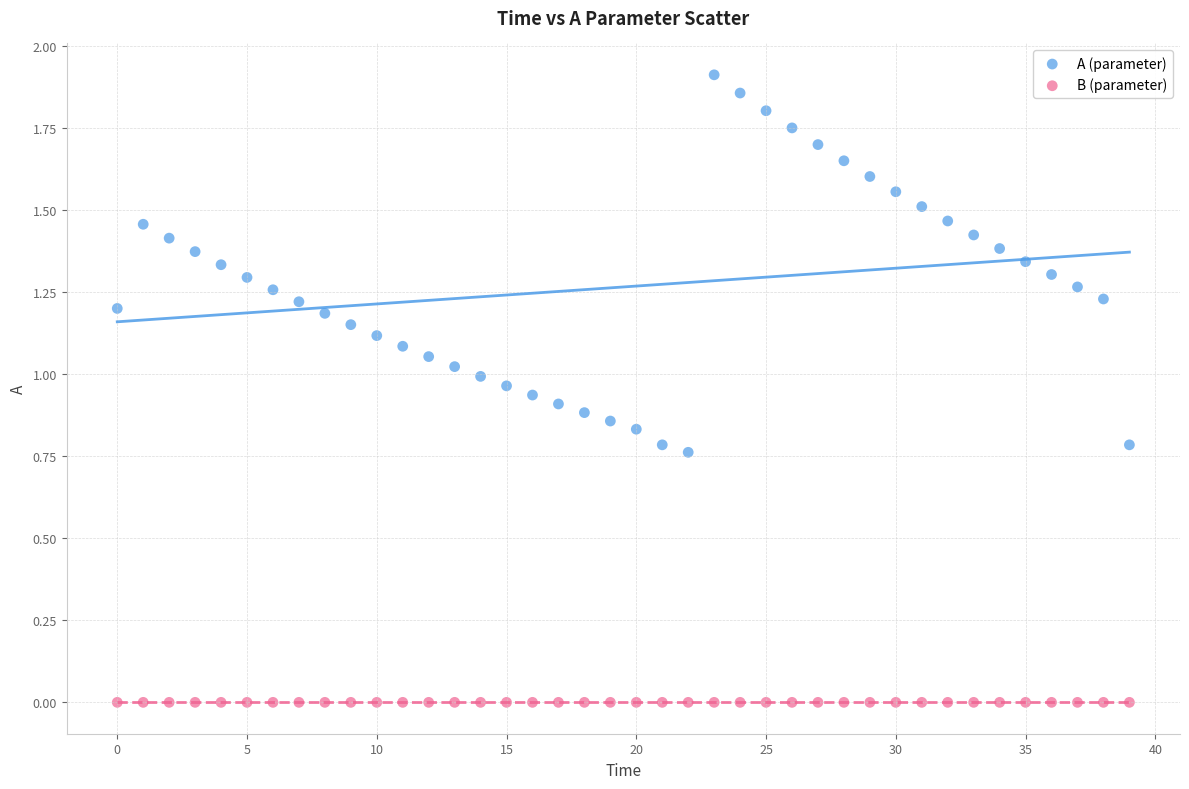

Which series contains the lowest Y value?

B (parameter)